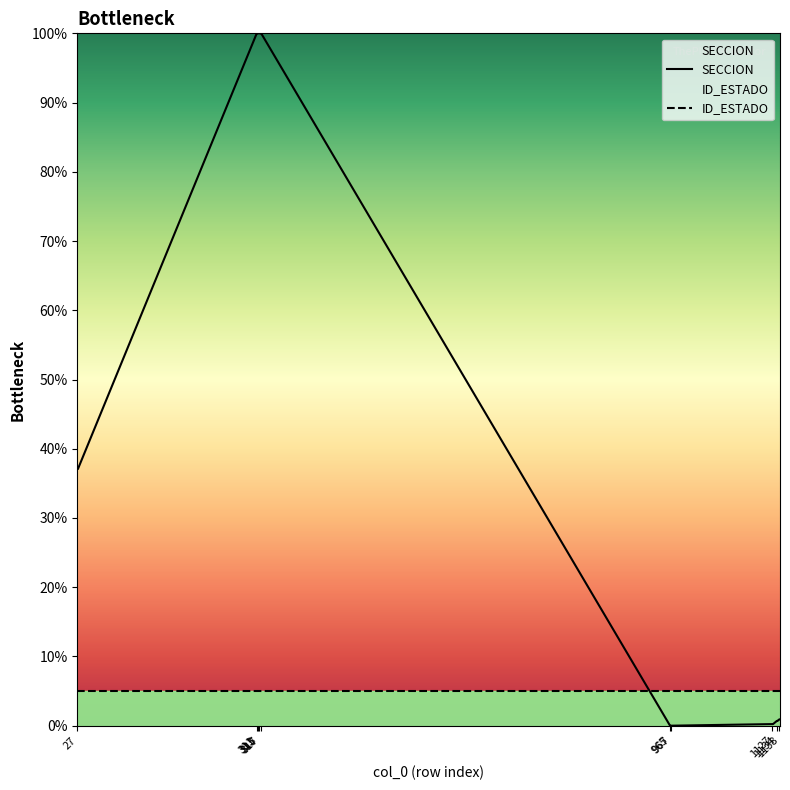

Reading left to right, transcribe all the data shown in this chart.

37.1	37.1	100.0	100.0	100.0	100.0	100.0	100.0	100.0	100.0	0.0	0.0	0.0	0.0	0.2	0.2	0.7	0.7	0.9	0.9